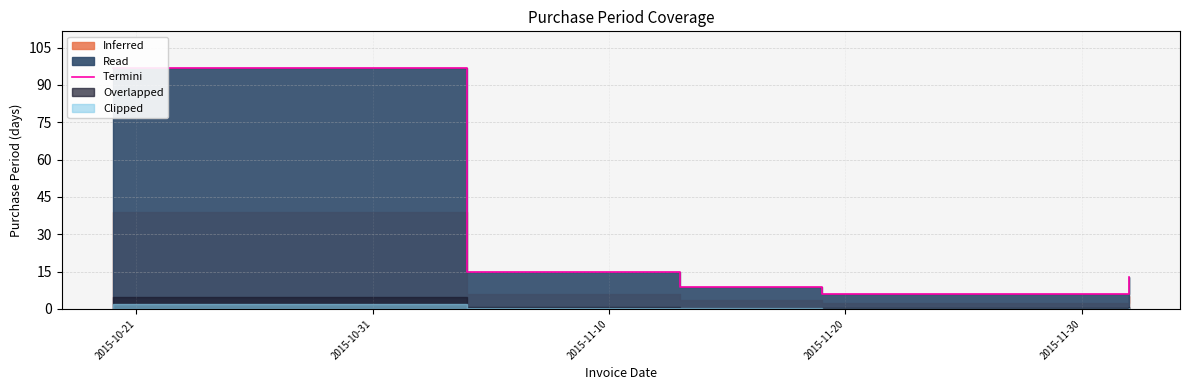

Does the chart display data point markers on the line(s)?

No